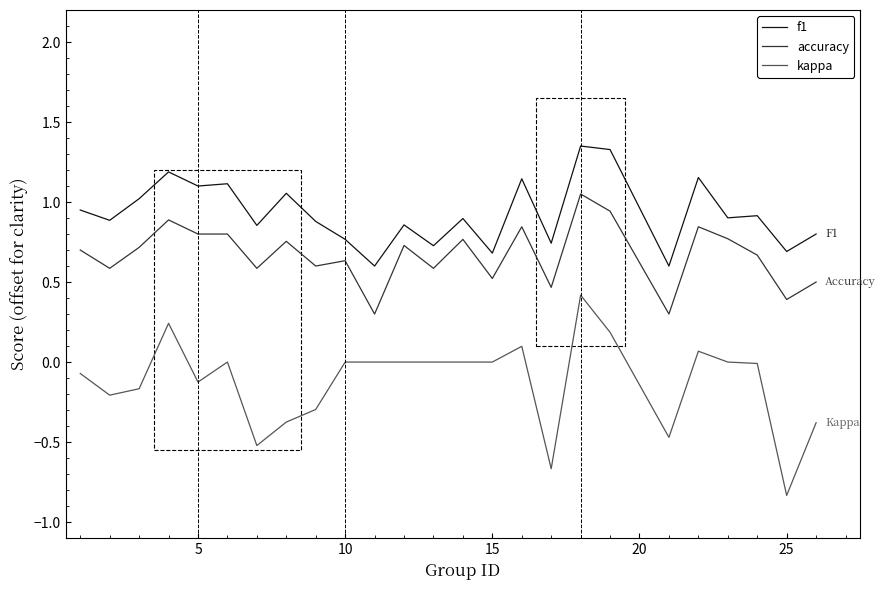

Which series has the largest total across all categories?

f1